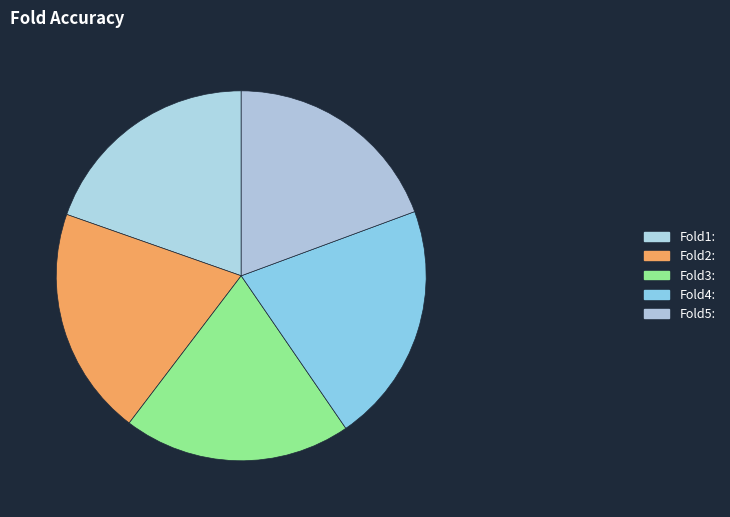

What is the largest slice in the pie chart?

Fold4: